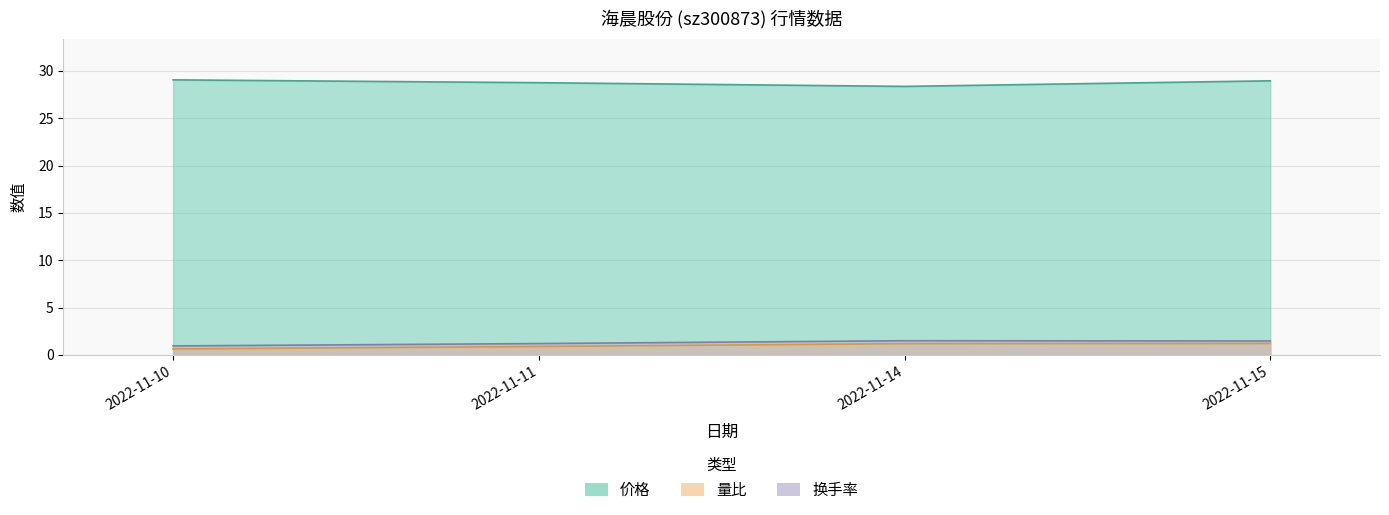

How many lines are shown in the chart?

3